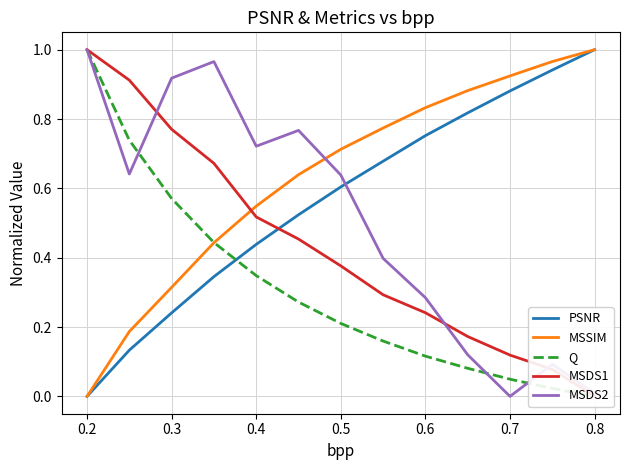

Is it true that MSSIM equals 0.4 at 0.7?

False